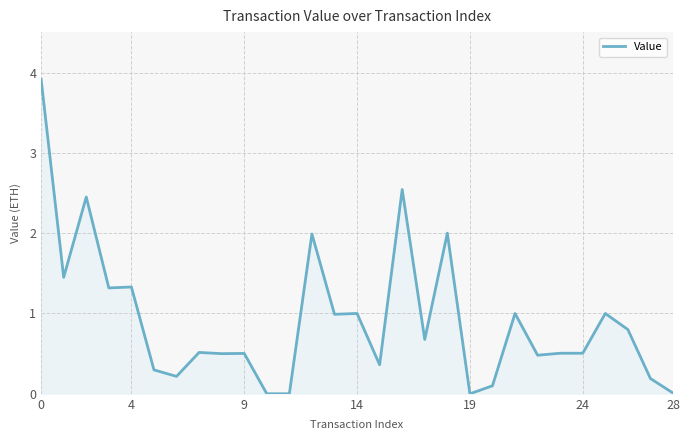

What is the difference between the maximum and minimum values?

3.9